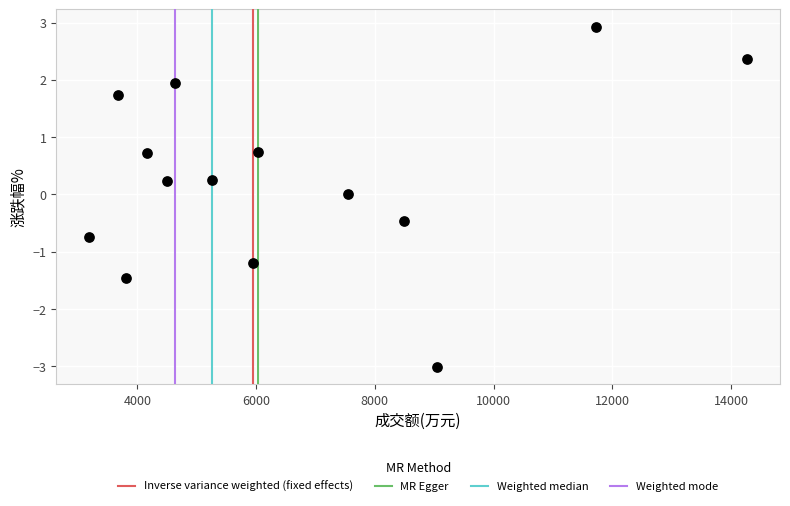

What is the range of X values (max minus min)?

11084.0